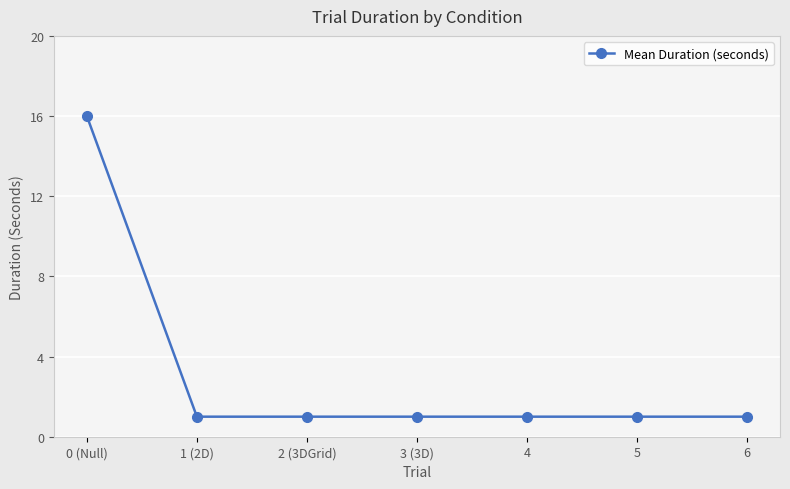

True or false: there are more than 2 points higher than both neighbors.

False